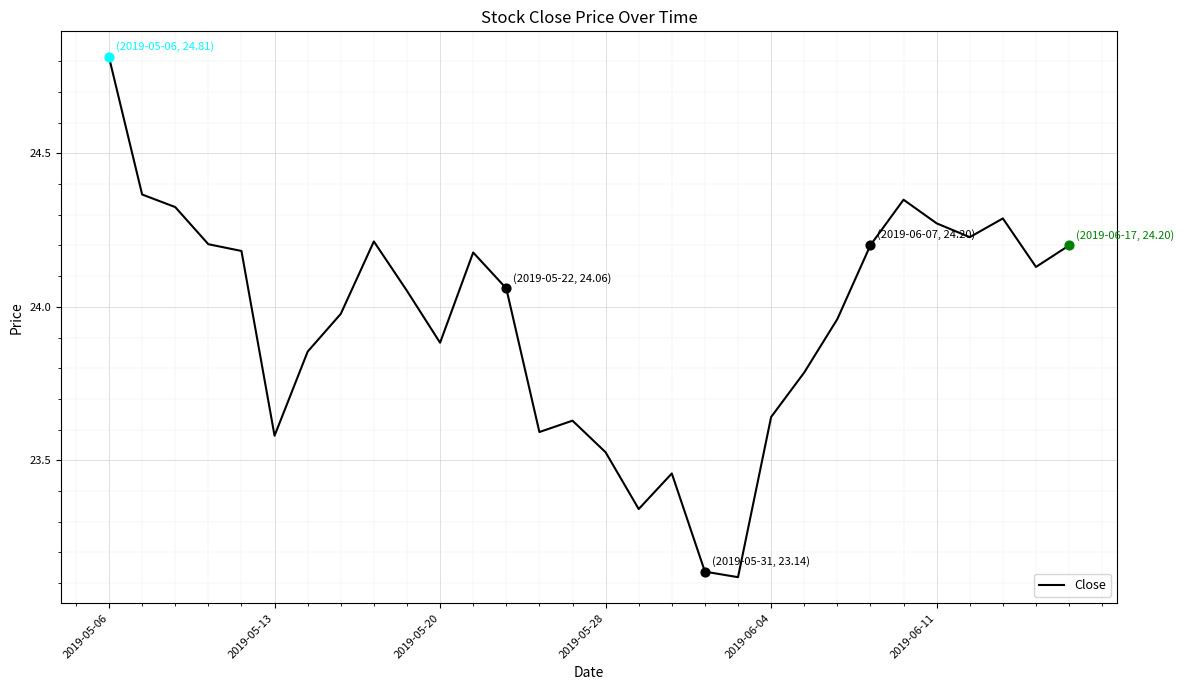

What is the maximum value shown in the chart?

24.8